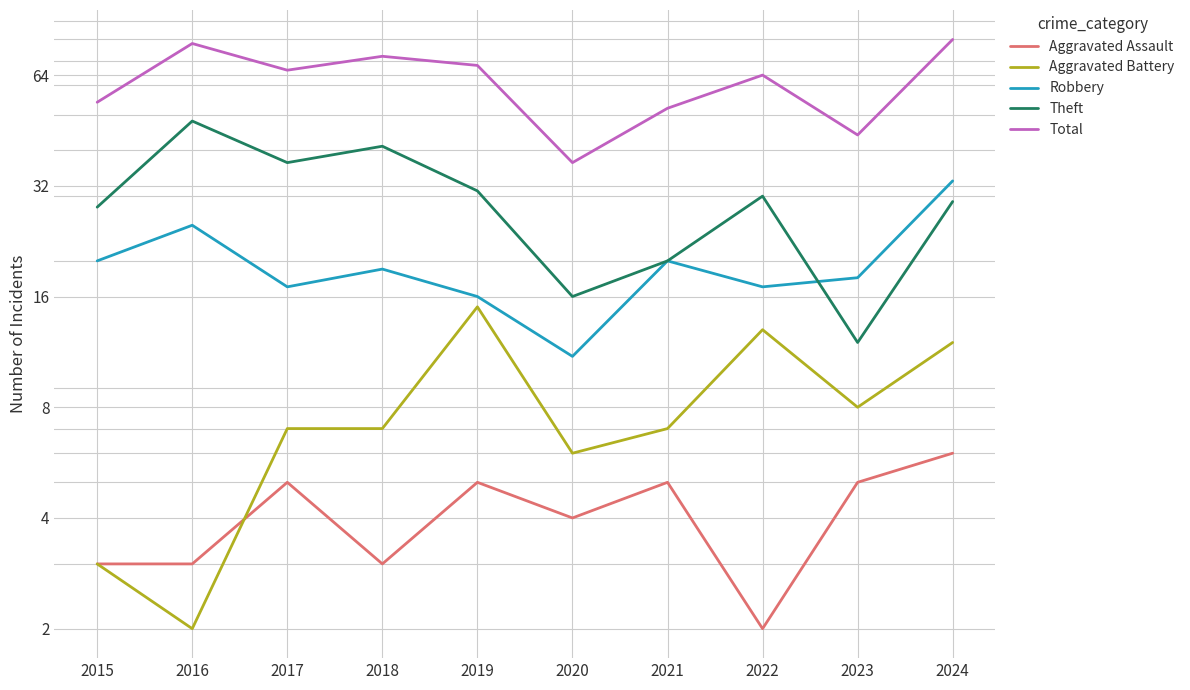

What is the difference between the highest and lowest values at 2021?

47